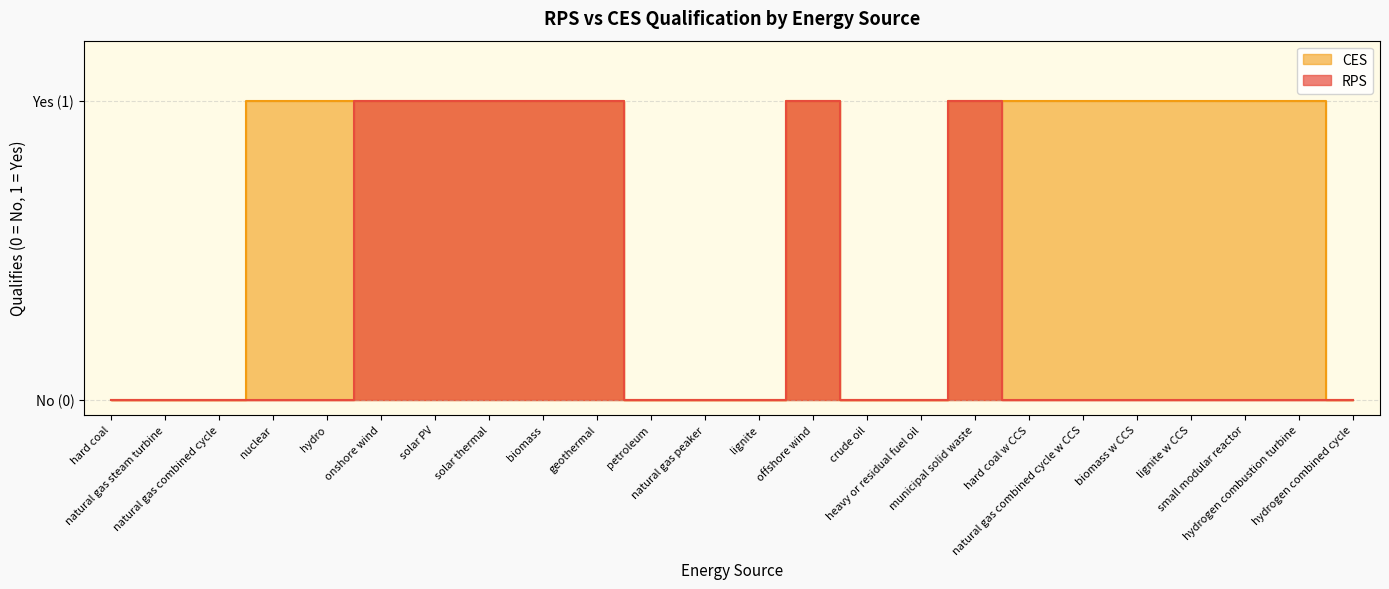

At which category does the chart reach its peak across all series?

onshore wind